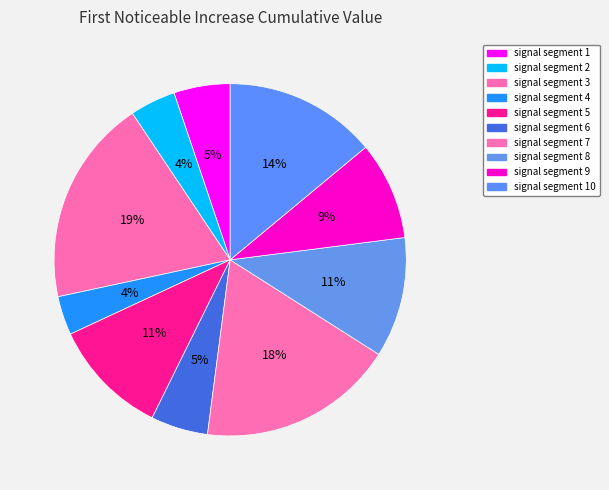

How much of the chart is everything except signal segment 7?

82.0%